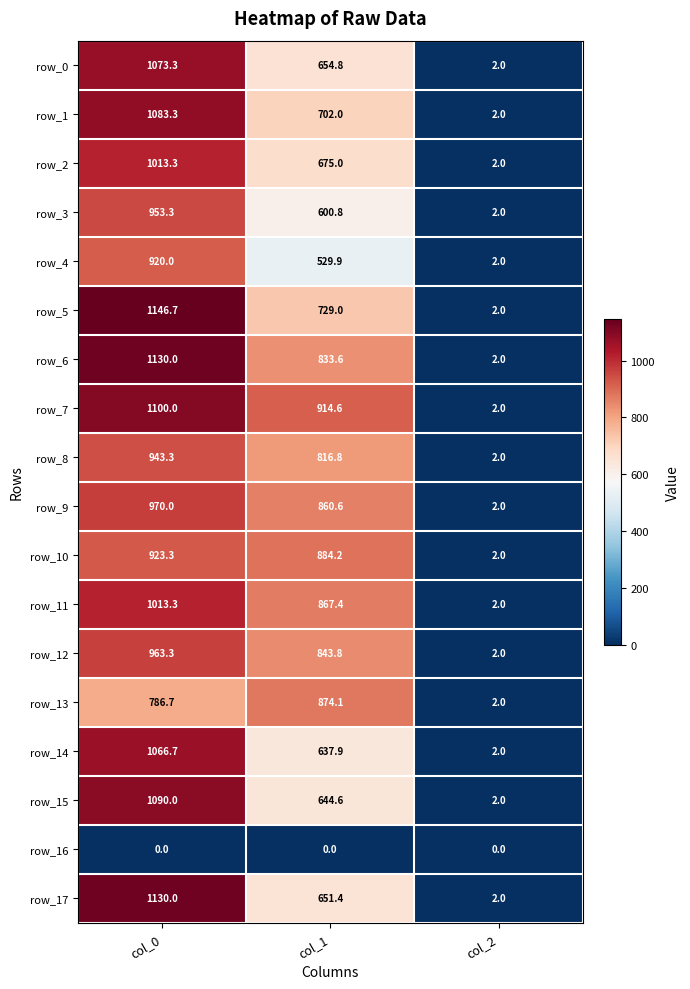

Between col_1 and col_2, which series saw the biggest shift?

row_7